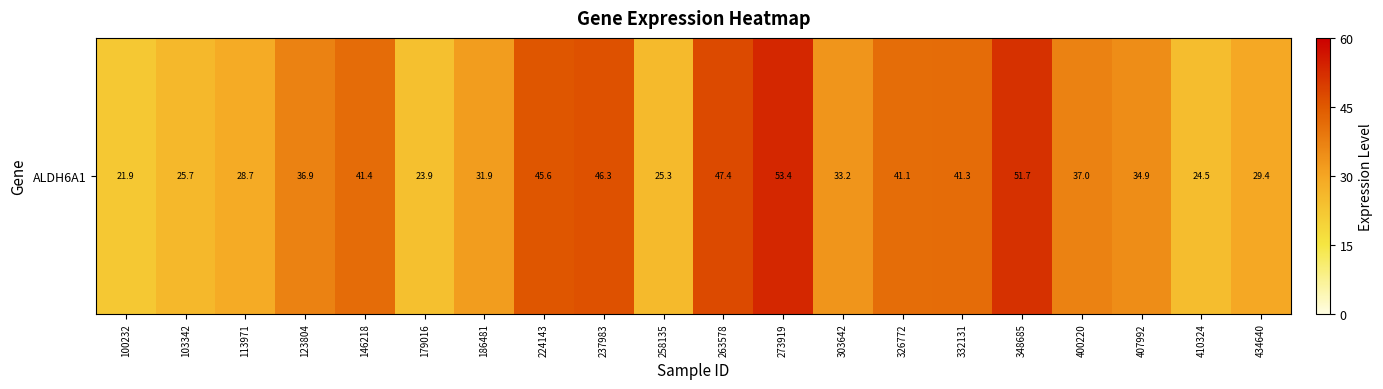

How many data points are above 36?

10